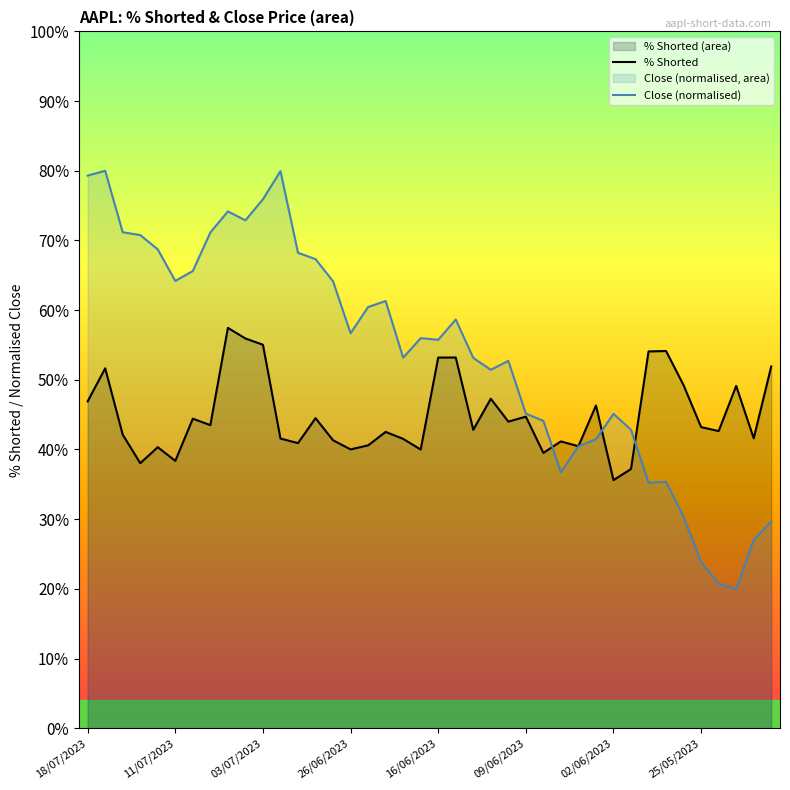

The value of Close (normalised) at 31 is 42.8. True or false?

True